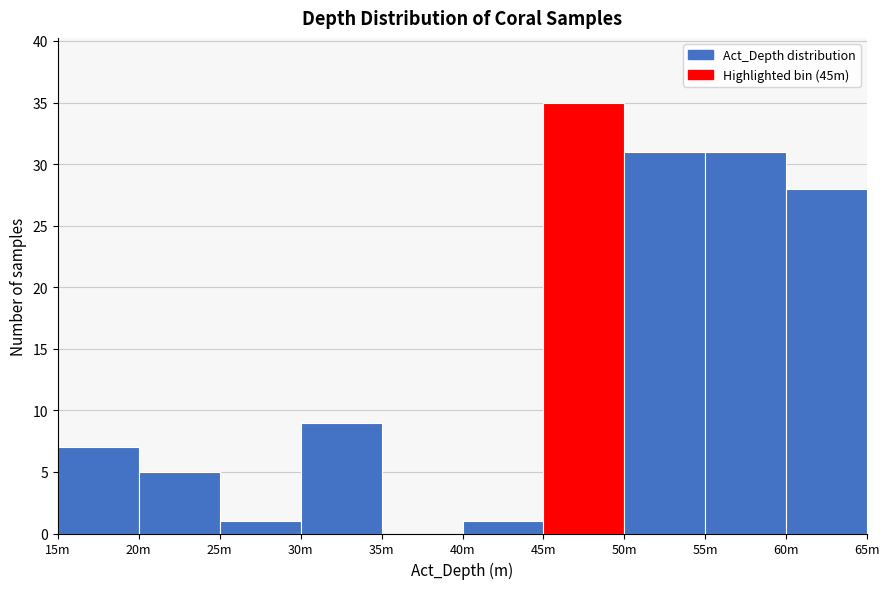

Reading left to right, what are all the values shown in this chart?

15m=7	20m=5	25m=1	30m=9	35m=0	40m=1	45m=35	50m=31	55m=31	60m=28